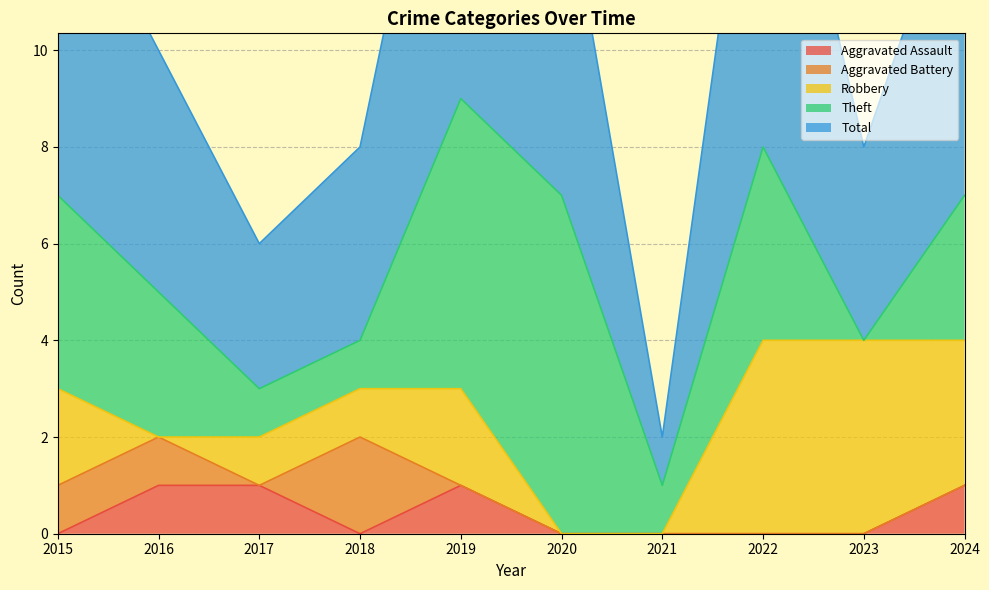

True or false: Aggravated Battery has more than 1 points higher than both neighbors.

False